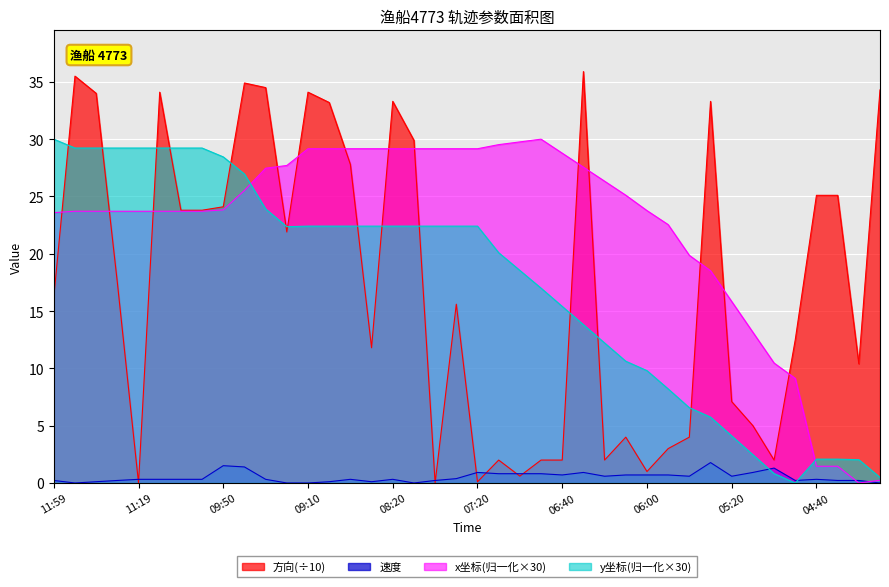

What is the label of the 27th point from the right?

13